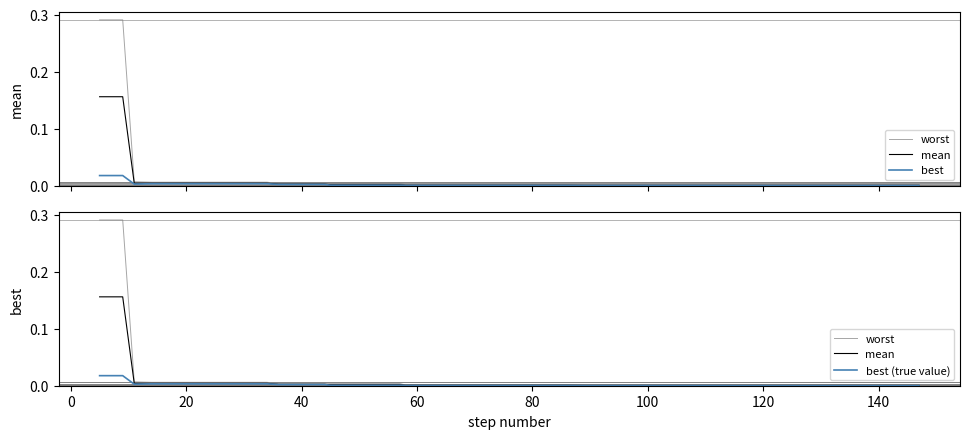

True or false: worst has a value of 0.0 at 40.

True